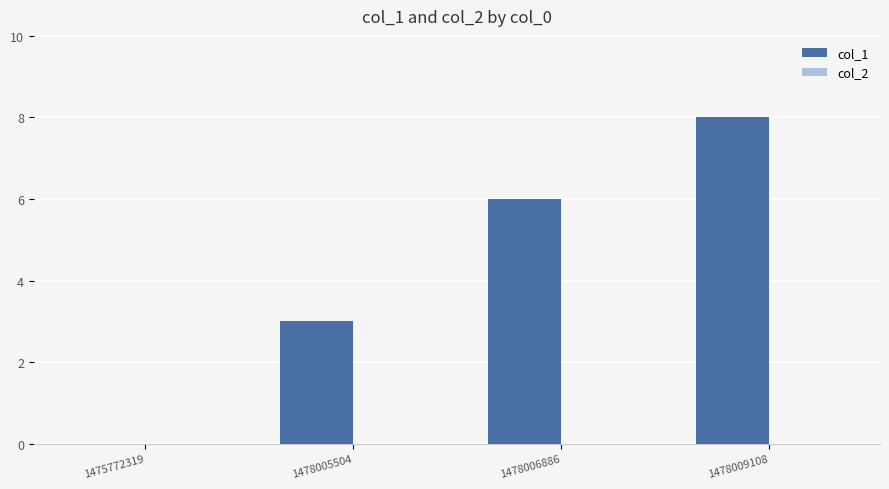

Reading left to right, transcribe all the data shown in this chart.

1475772319=0	1478005504=3	1478006886=6	1478009108=8